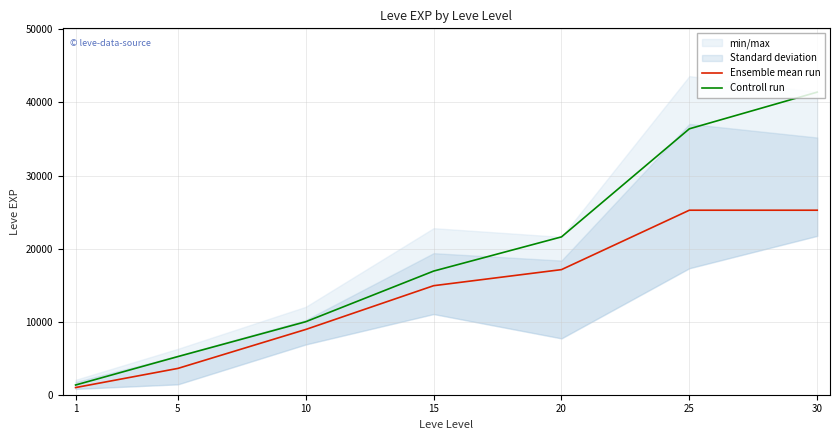

At which label does Controll run reach its minimum?

1